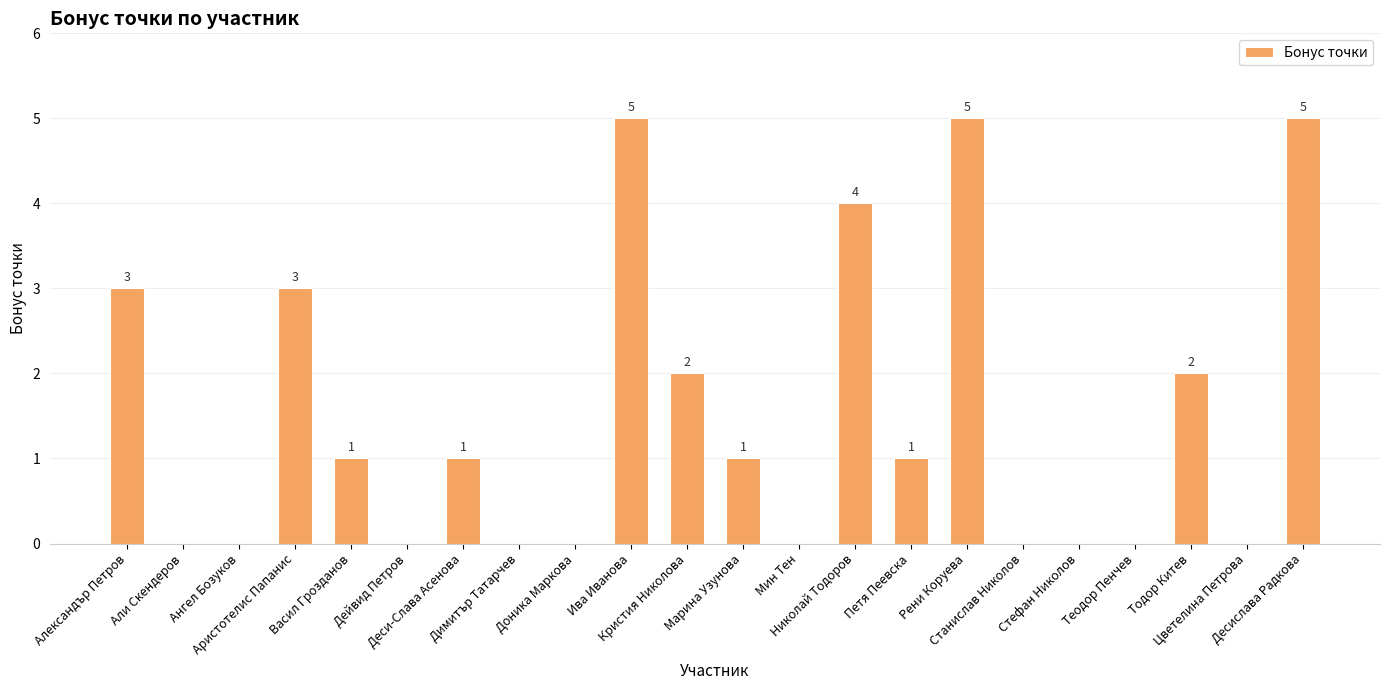

How many values are between 0 and 3?

18